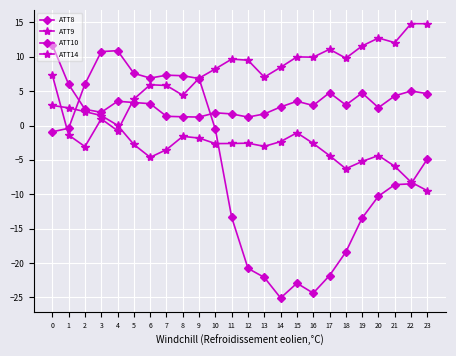

What is the sum of all ATT9 values?

179.8